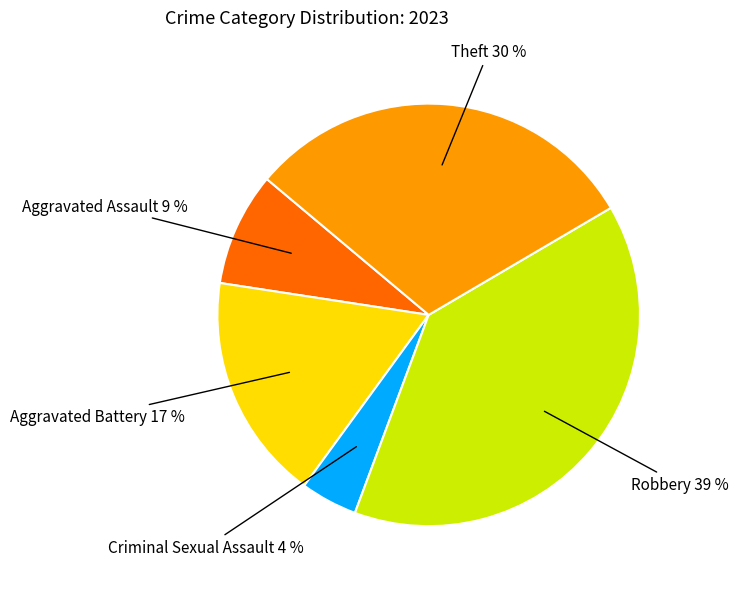

Combined, do Aggravated Battery and Aggravated Assault account for over 50%?

No